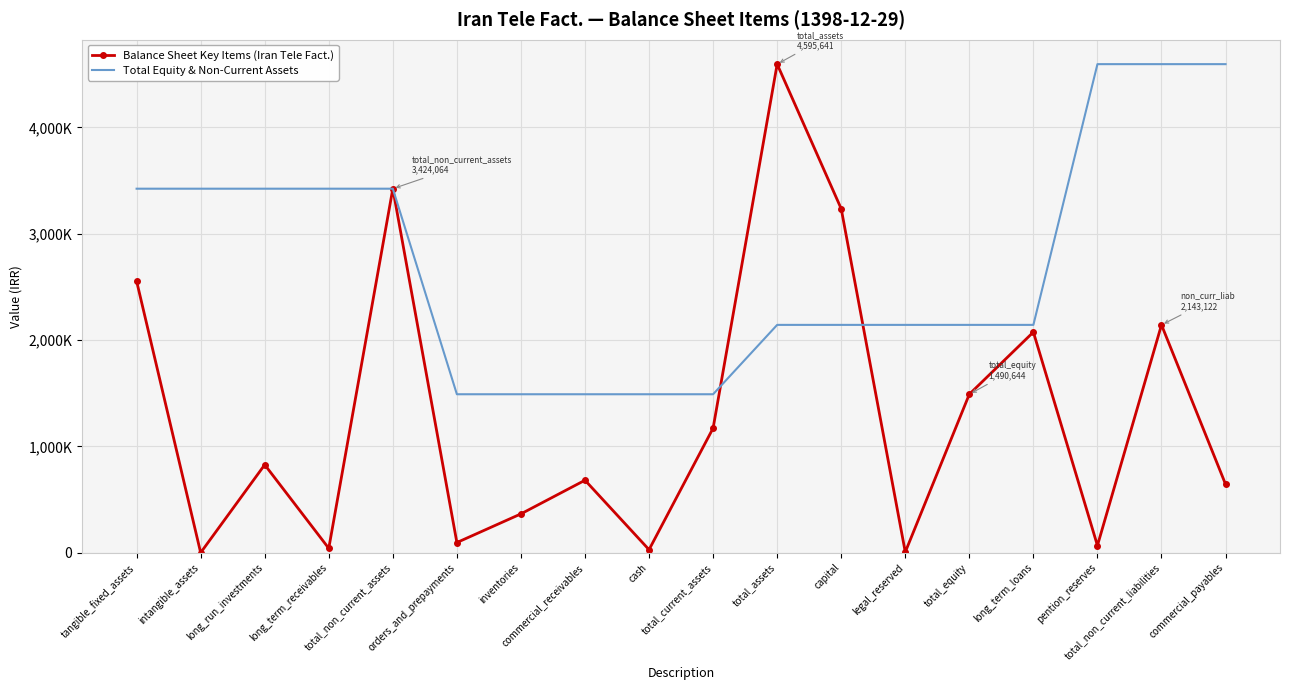

Which series has the largest total across all categories?

Total Equity & Non-Current Assets